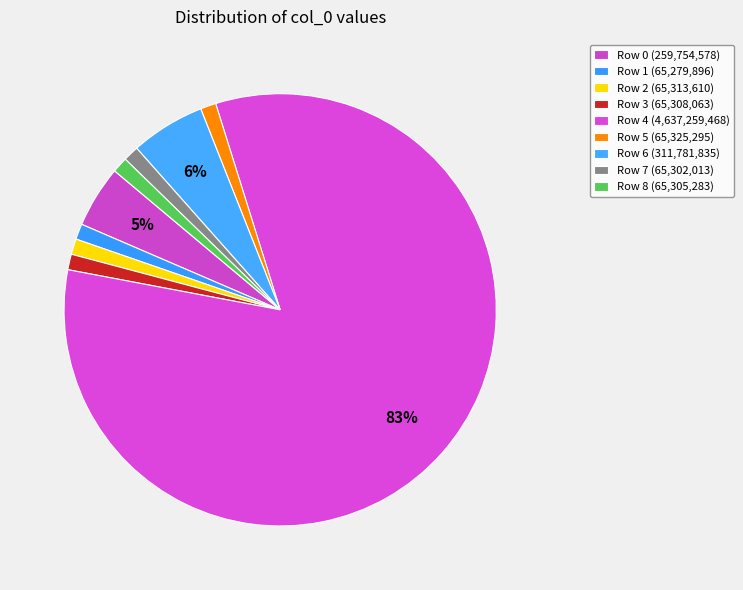

What is the largest slice in the pie chart?

4637259468